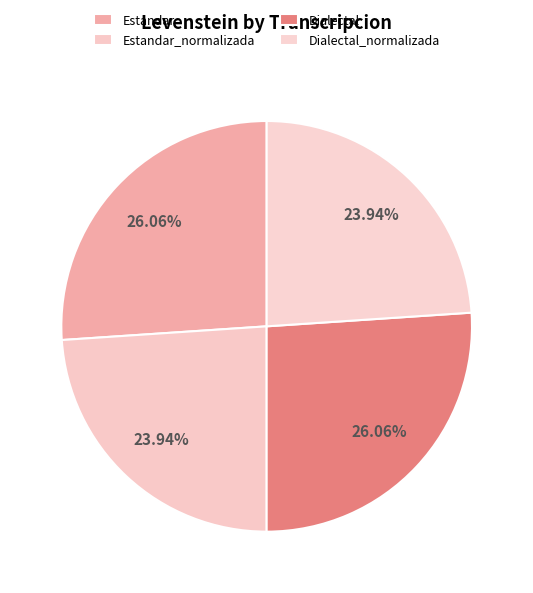

How many segments does this pie chart have?

4